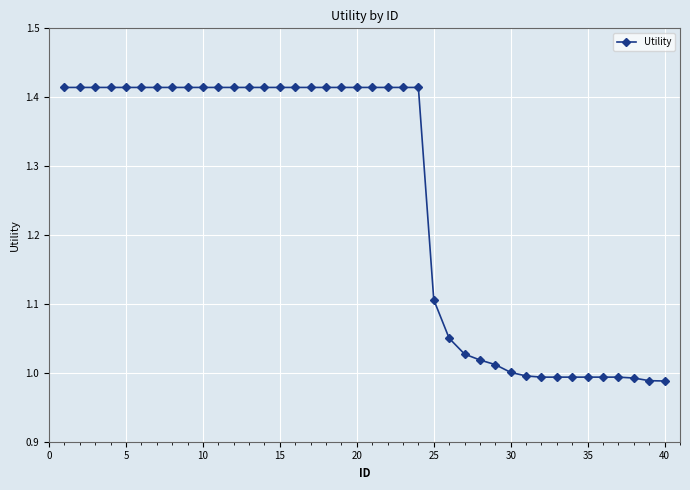

What is the difference between the maximum and minimum values?

0.4